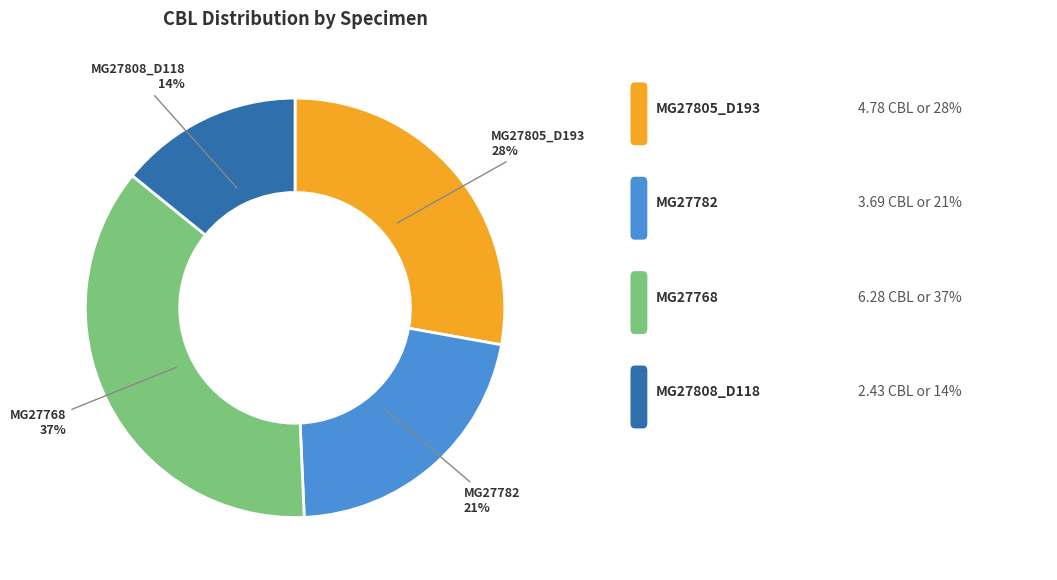

What percentage is the MG27782 slice, to the nearest percent?

21%